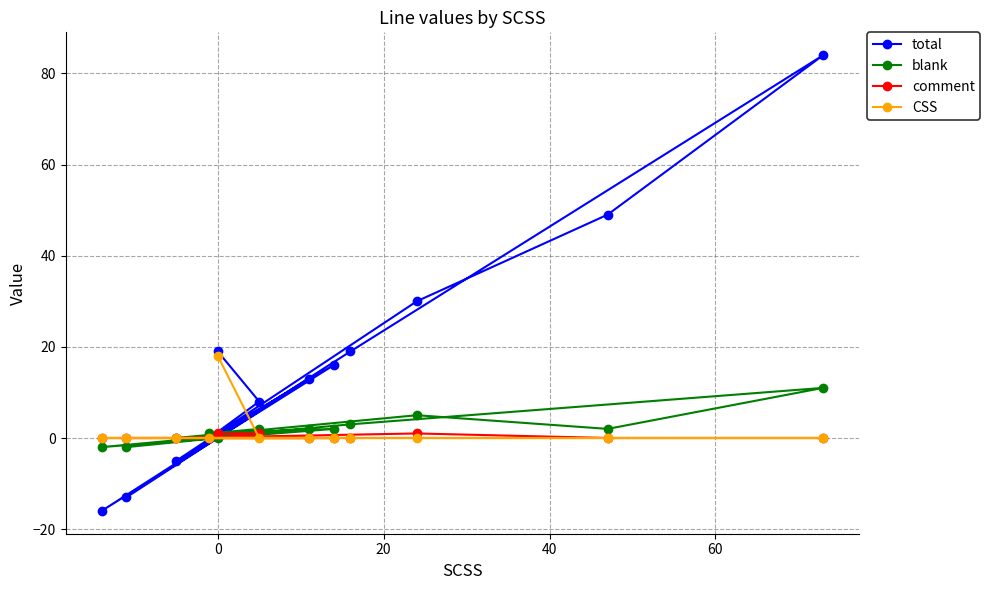

What is the highest value of the blank series?

11